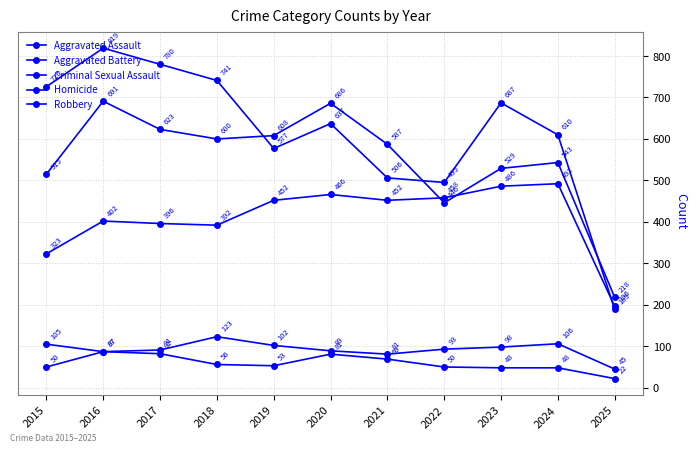

True or false: Homicide has a value of 32 at 2019.

False